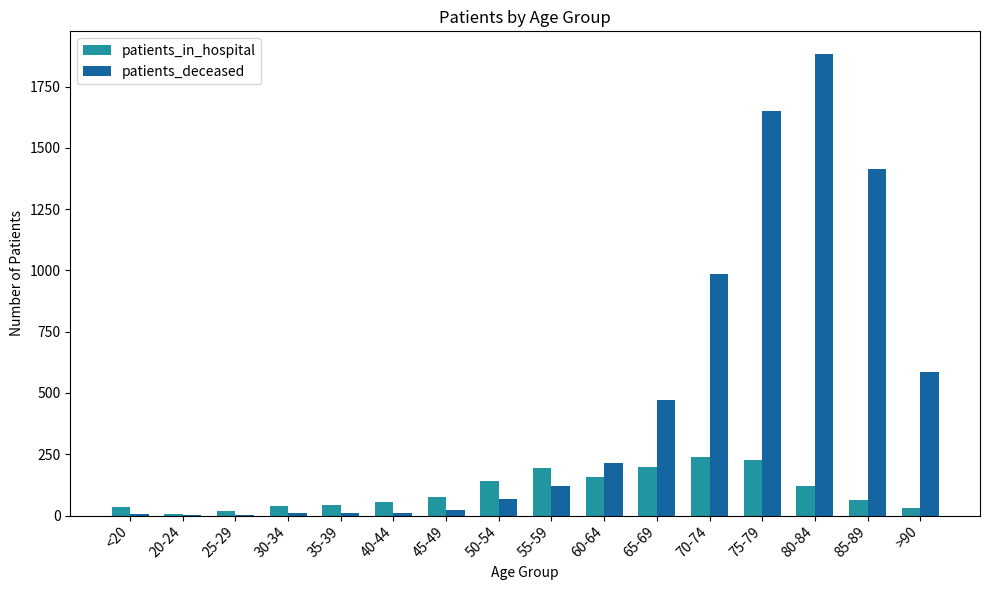

What is the sum of all patients_in_hospital values?

1636